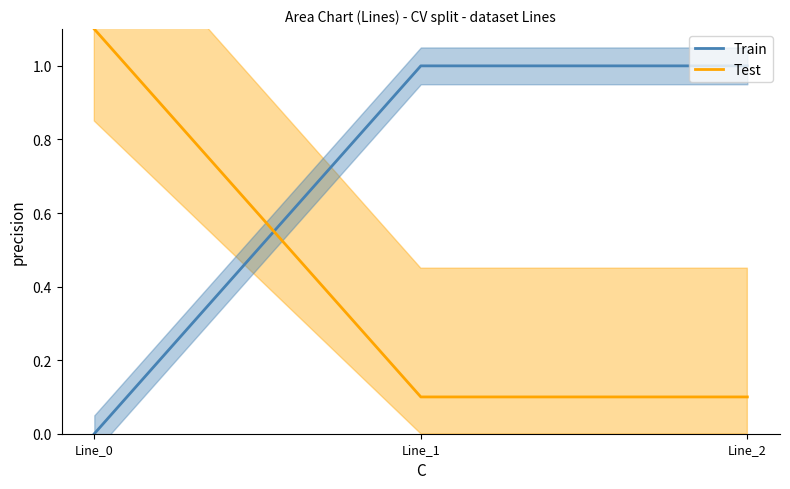

Which has a higher value, Line_1 or Line_0?

Line_1